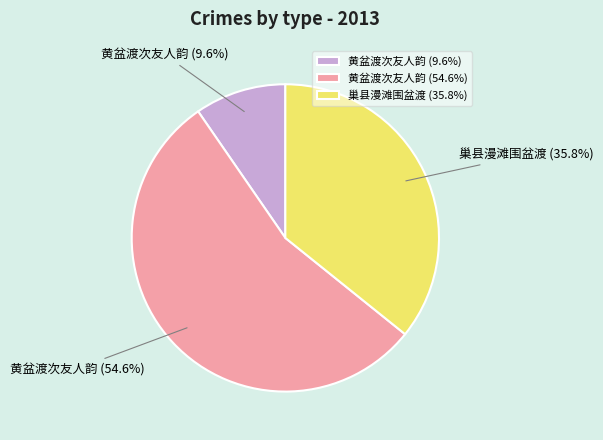

Rank the categories by value from highest to lowest.

黄盆渡次友人韵 (54.6%), 巢县漫滩围盆渡 (35.8%), 黄盆渡次友人韵 (9.6%)